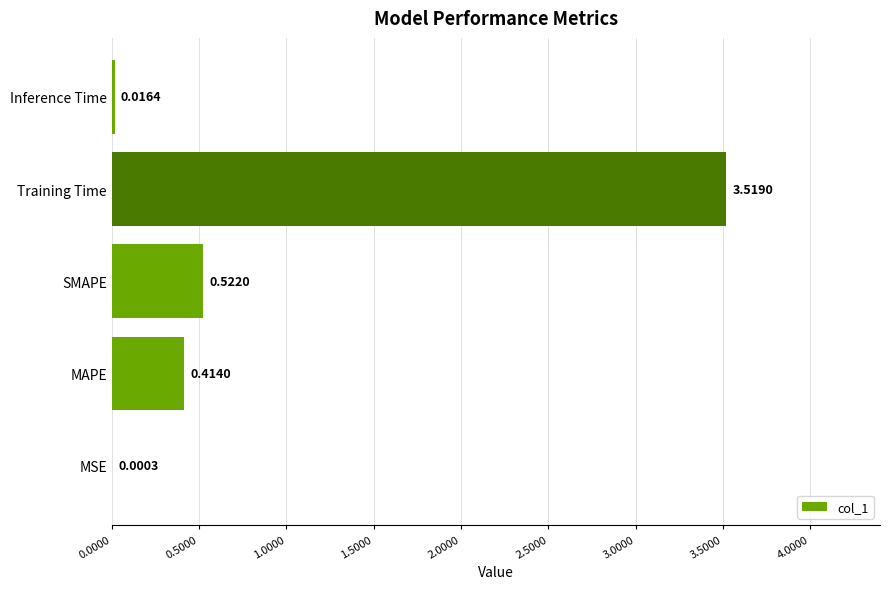

Which category has the highest value across all series?

Training Time